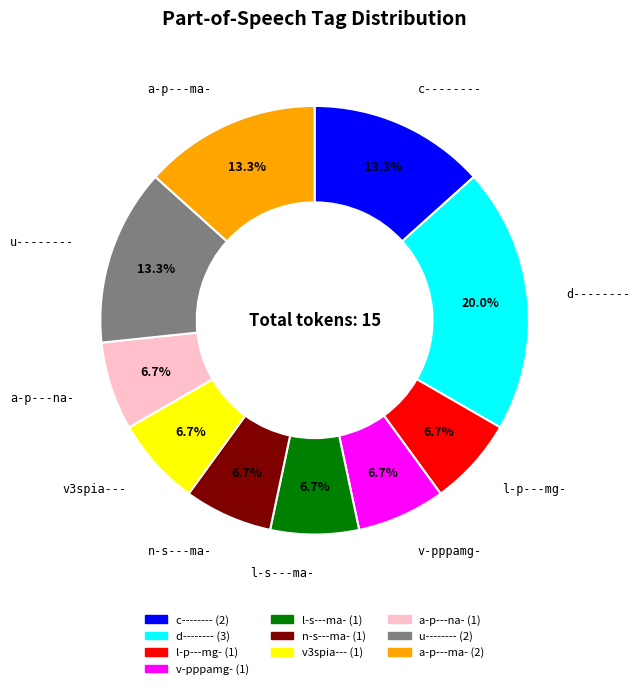

To the nearest percent, what is the average slice percentage?

10%